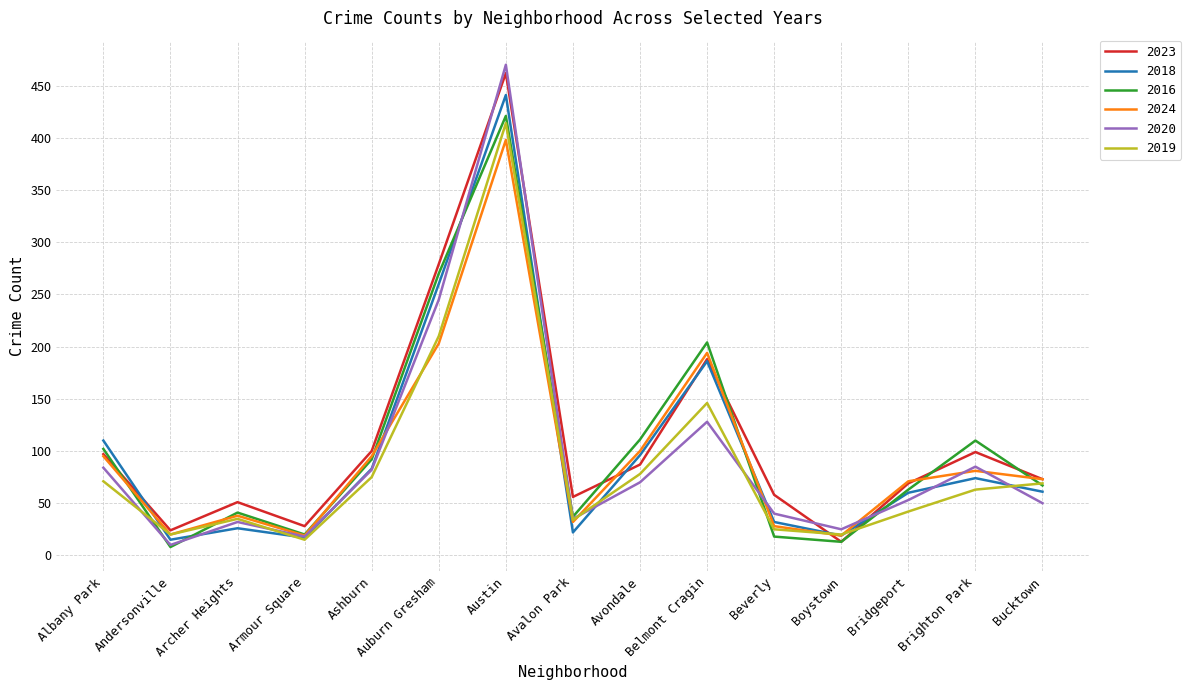

What is the spread (max minus min) of values at Belmont Cragin?

76